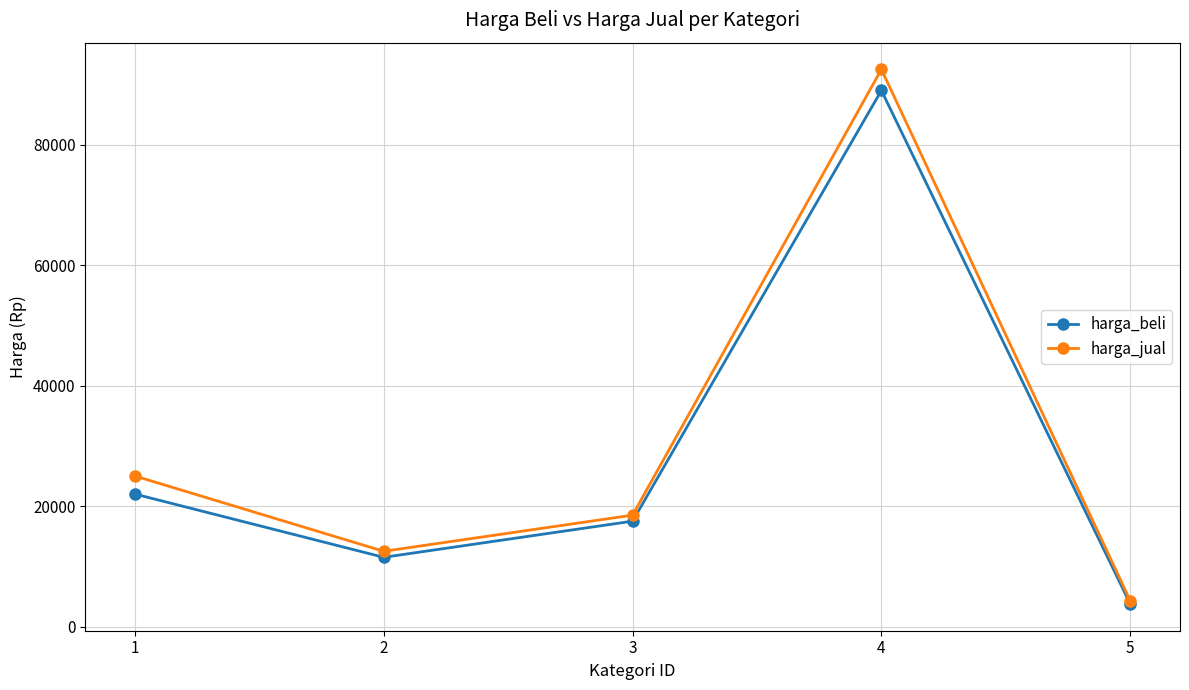

List the labels in order of harga_beli value, largest first.

4, 1, 3, 2, 5